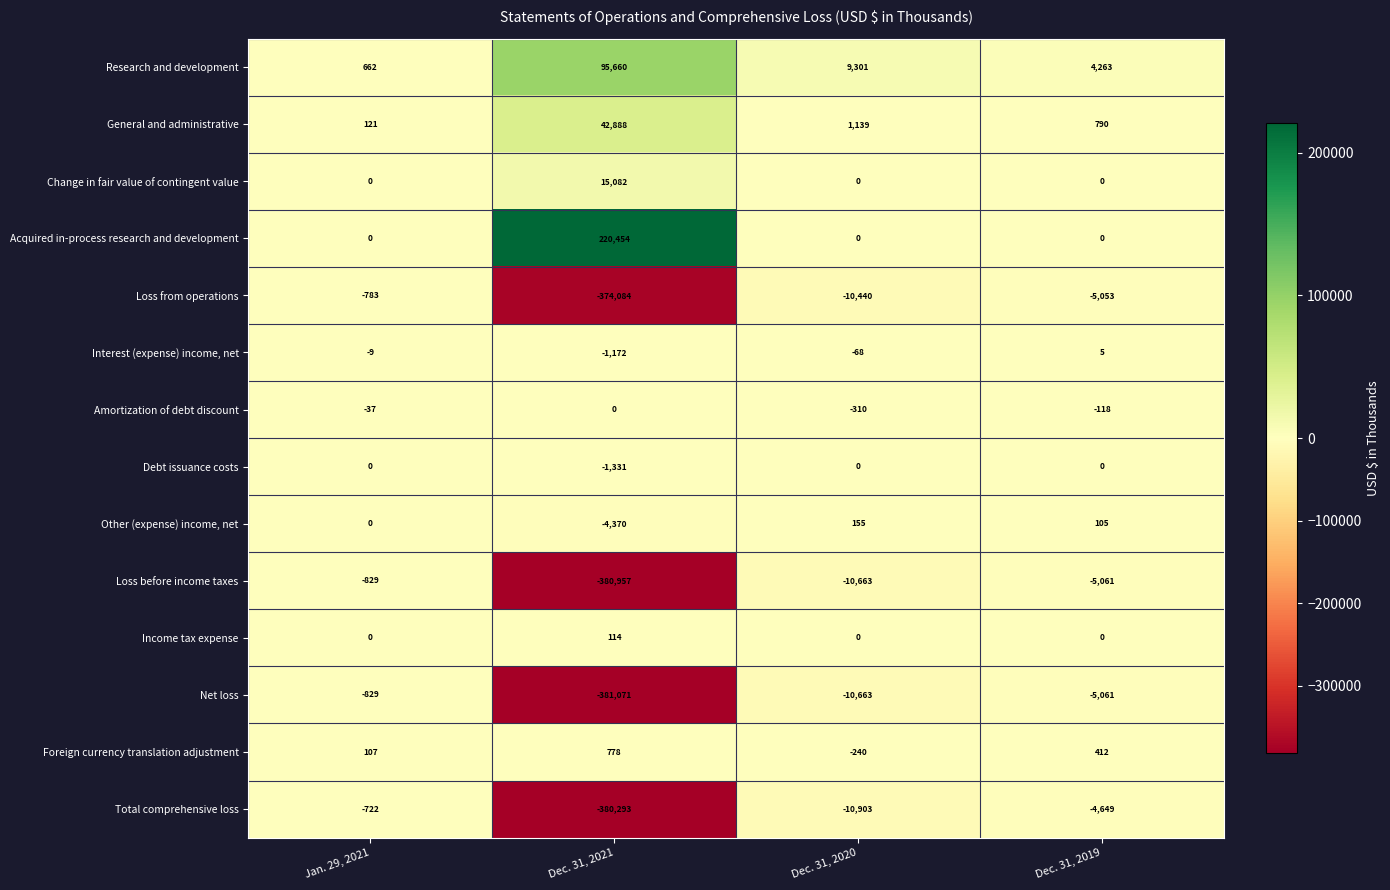

At which category is the sum across all series the highest?

Jan. 29, 2021